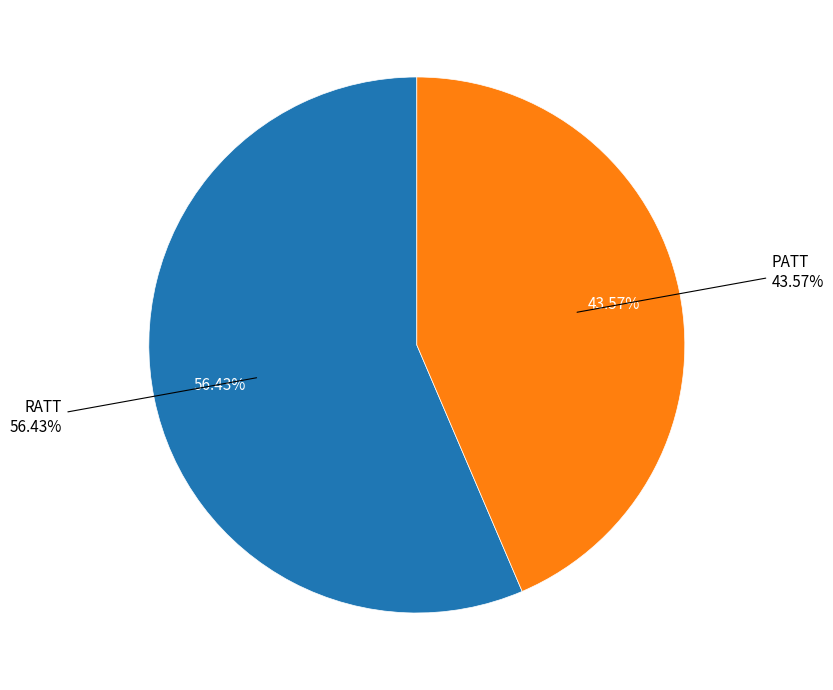

Rank the categories by value from highest to lowest.

RATT, PATT